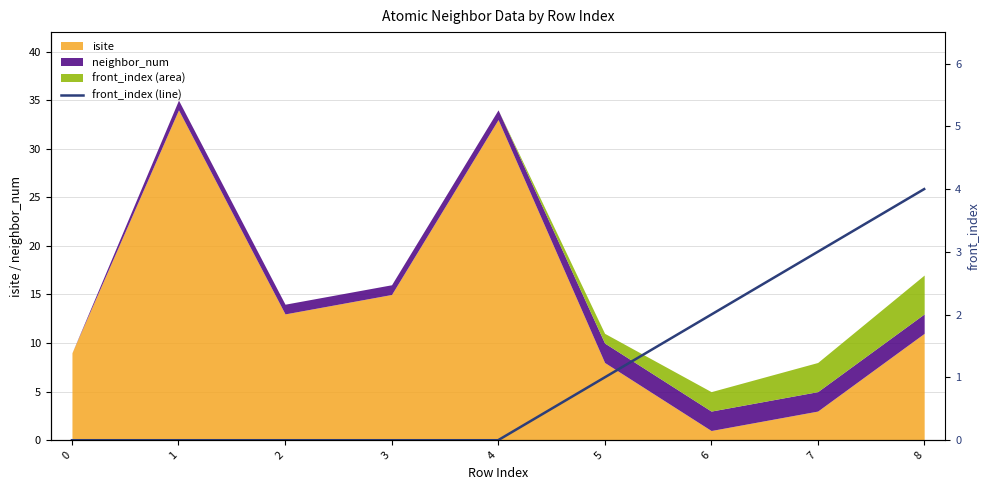

Rank the categories by value from highest to lowest.

8, 7, 6, 5, 0, 1, 2, 3, 4